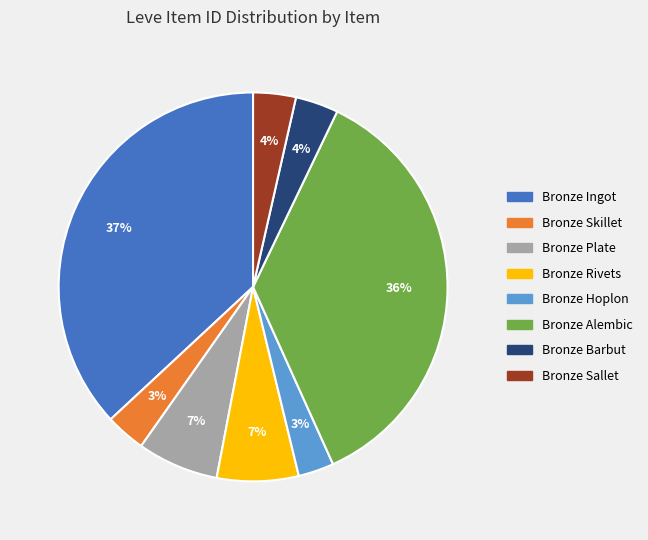

True or false: Bronze Hoplon accounts for 3% of the total.

True